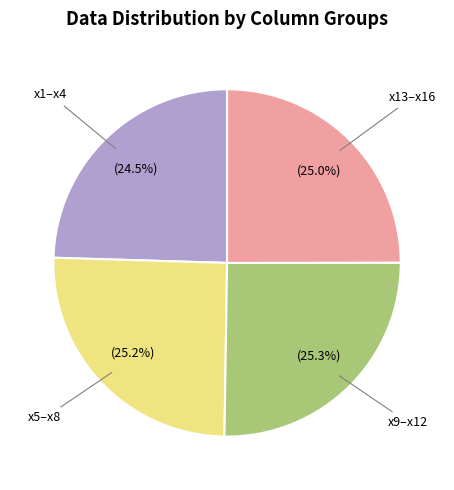

Is there a majority slice in this chart?

No